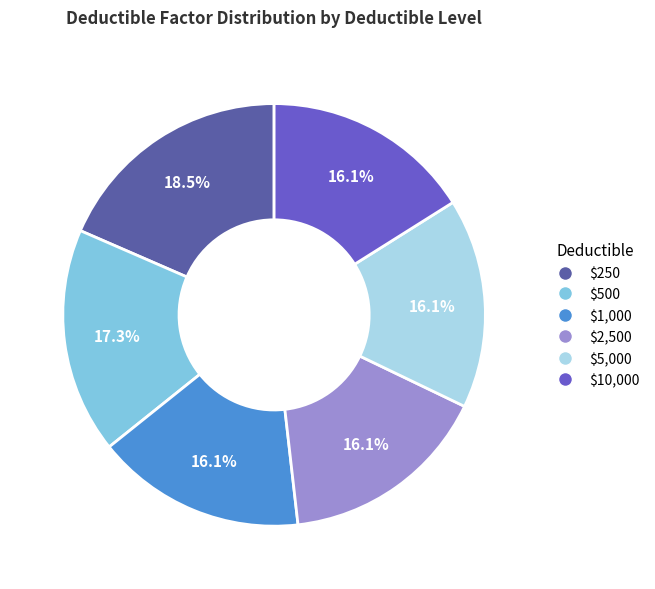

What is the ratio of the value at $5,000 to the value at $1,000?

1.0